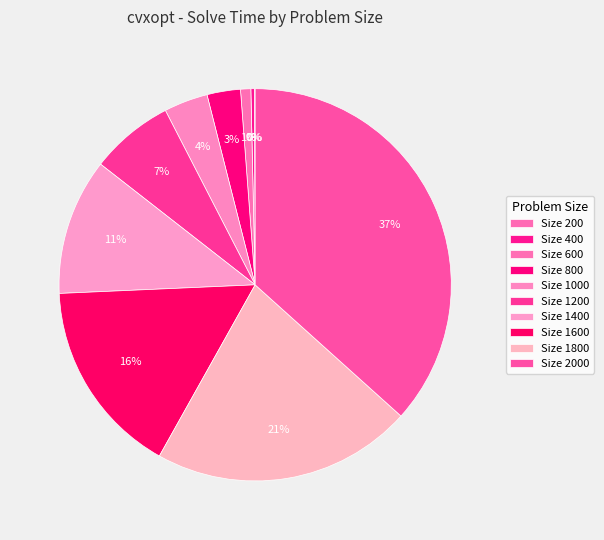

Which slice is the smallest?

200